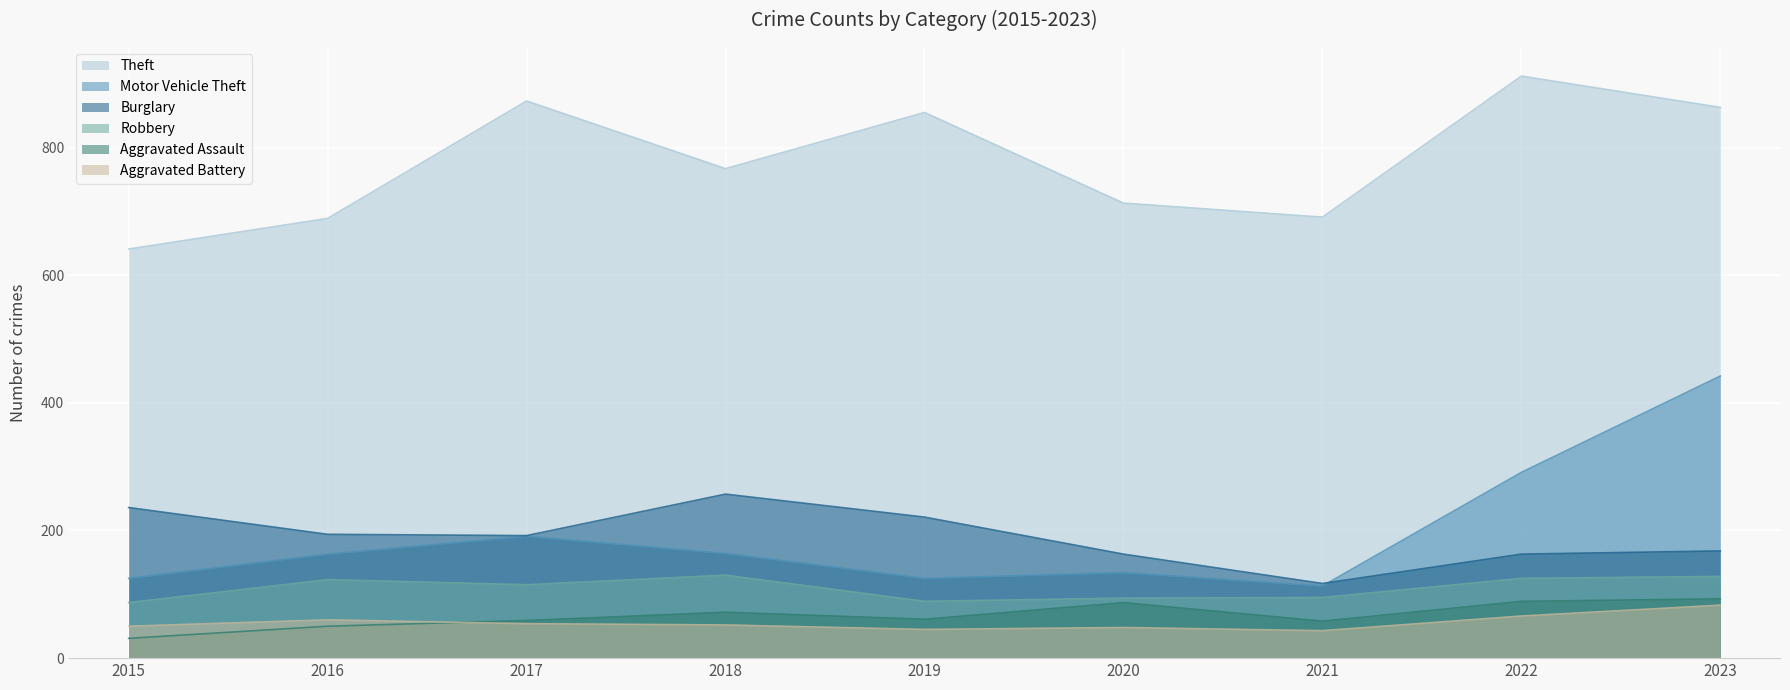

What is the minimum value shown in the chart?

31